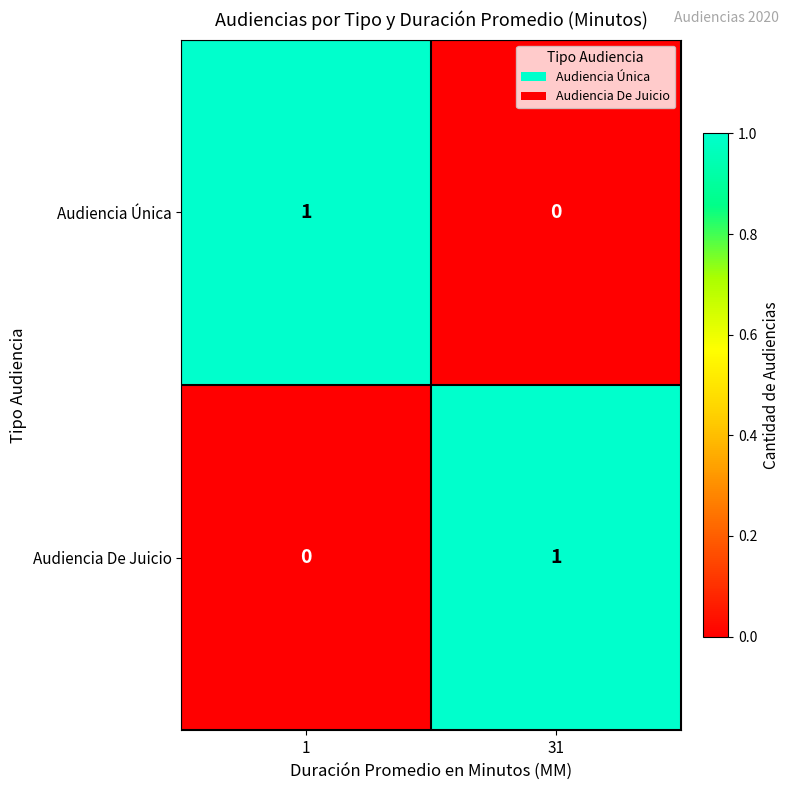

The Audiencia De Juicio series shows 1 at 31. True or false?

True